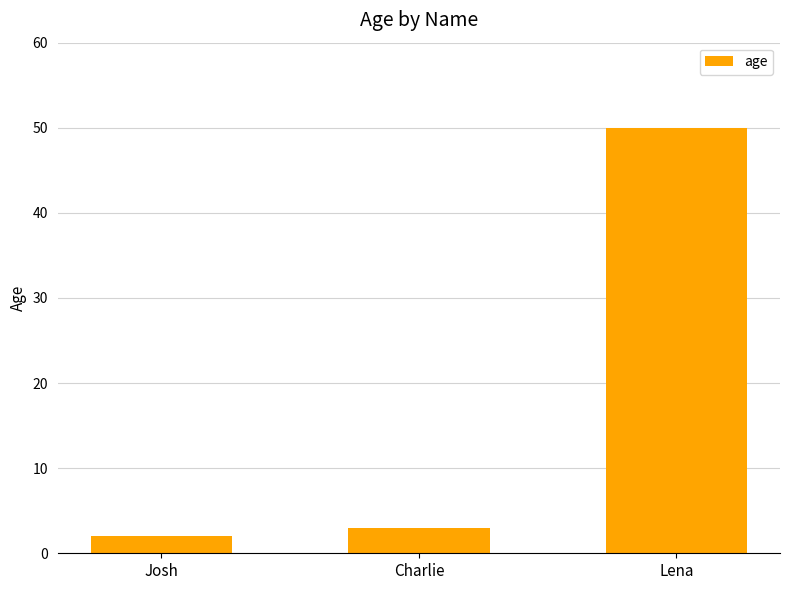

Rank the categories by value from lowest to highest.

Josh, Charlie, Lena